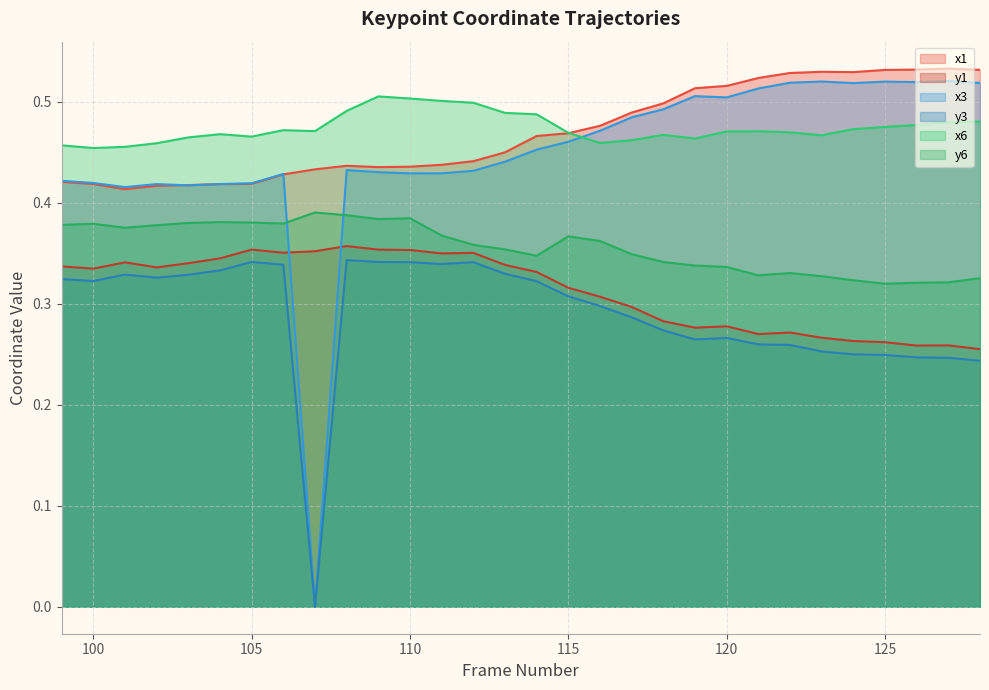

At which category is the sum across all series the highest?

109